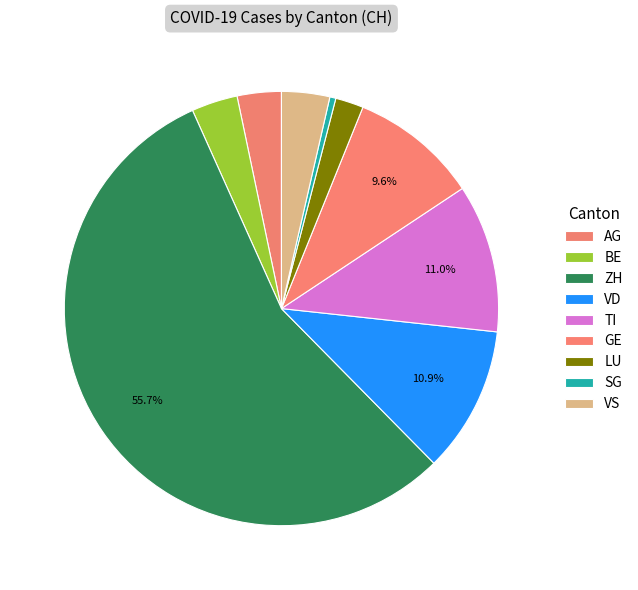

Which category accounts for the majority?

ZH